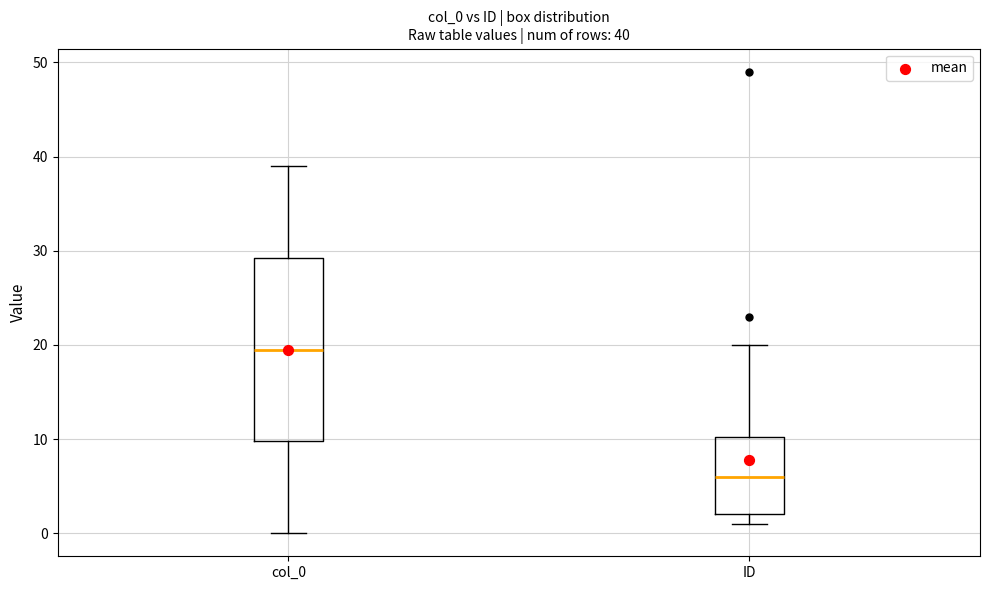

Comparing the boxes themselves (not the whiskers), which one is the tallest?

col_0